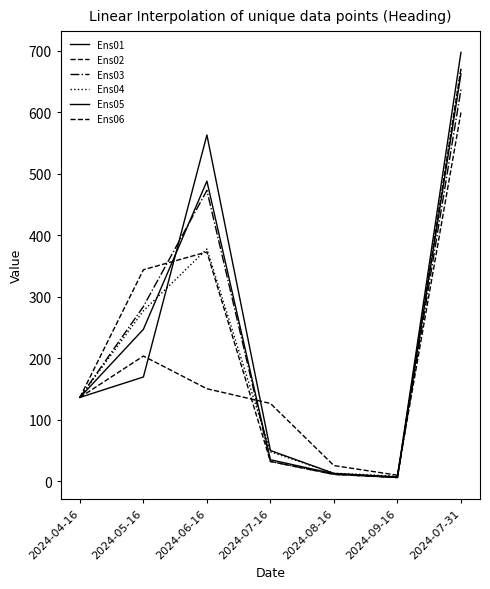

Does the chart display data point markers on the line(s)?

No